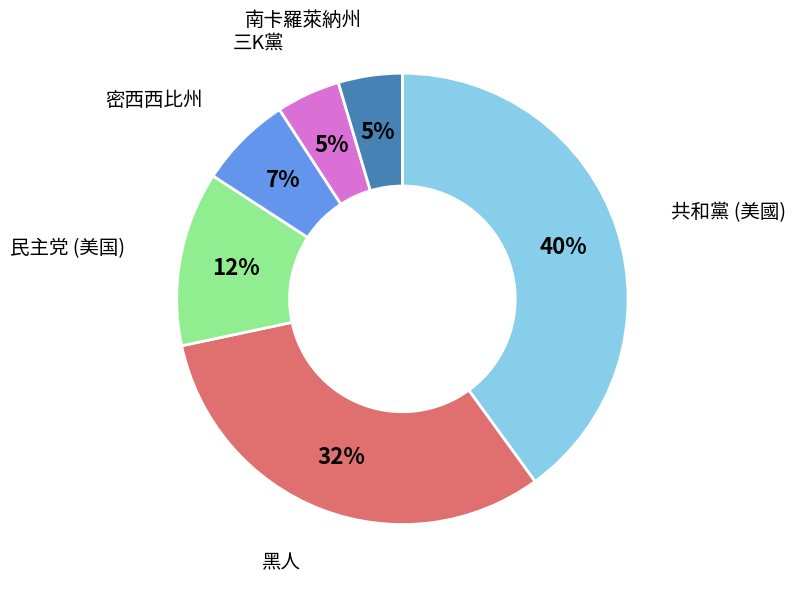

Count the number of slices in the pie.

6